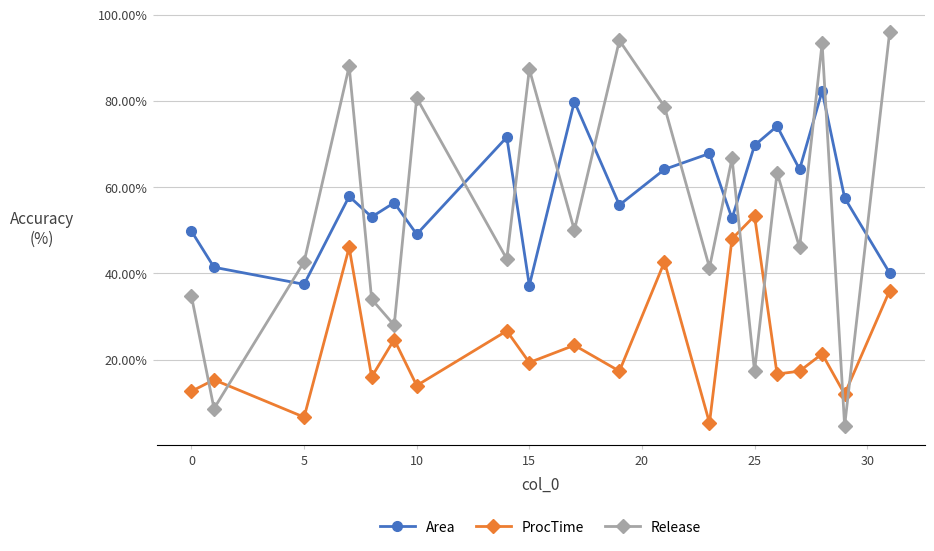

True or false: Release and ProcTime cross at least once.

True